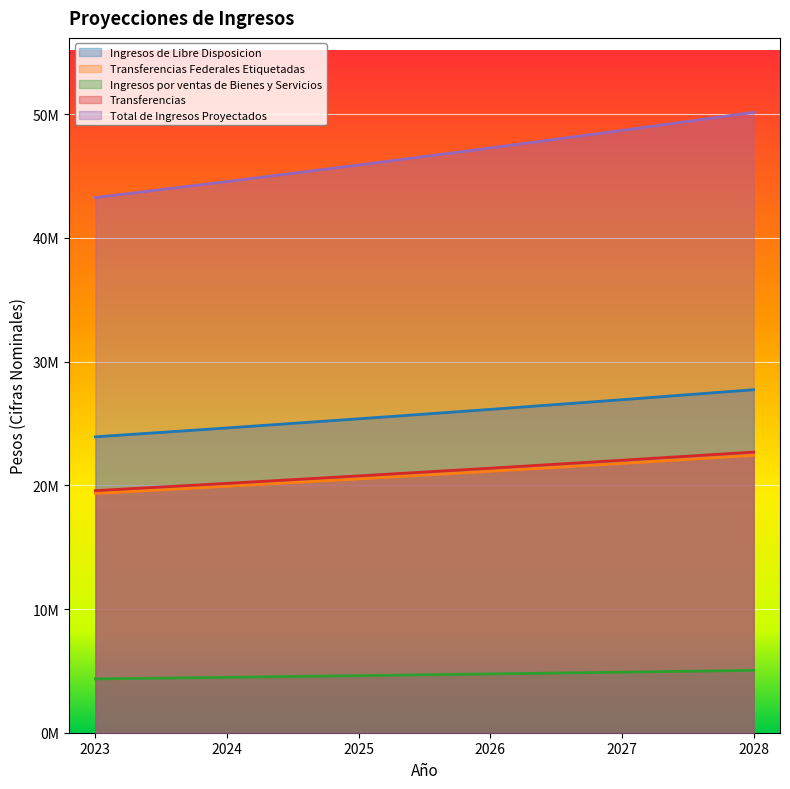

What is the difference between the maximum and minimum values in the Ingresos por ventas de Bienes y Servicios series?

692599.3